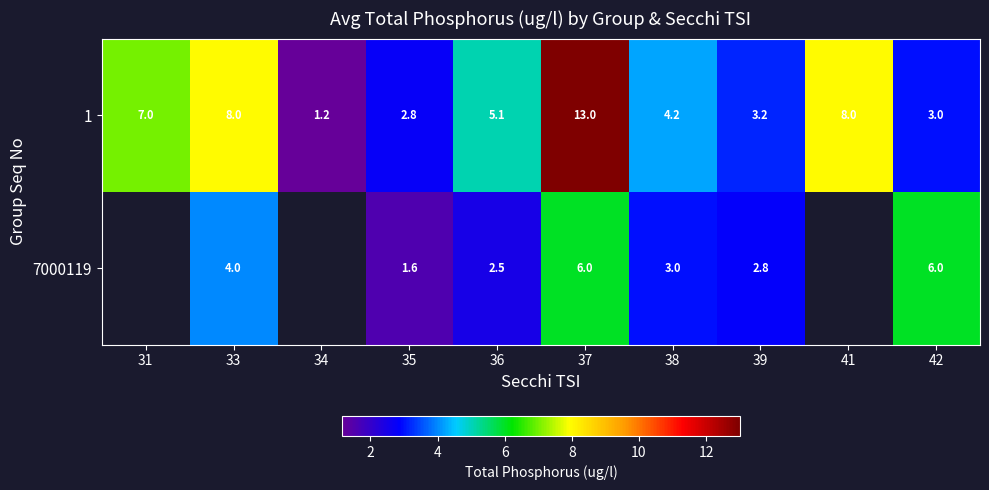

What is the spread (max minus min) of values at 37?

7.0